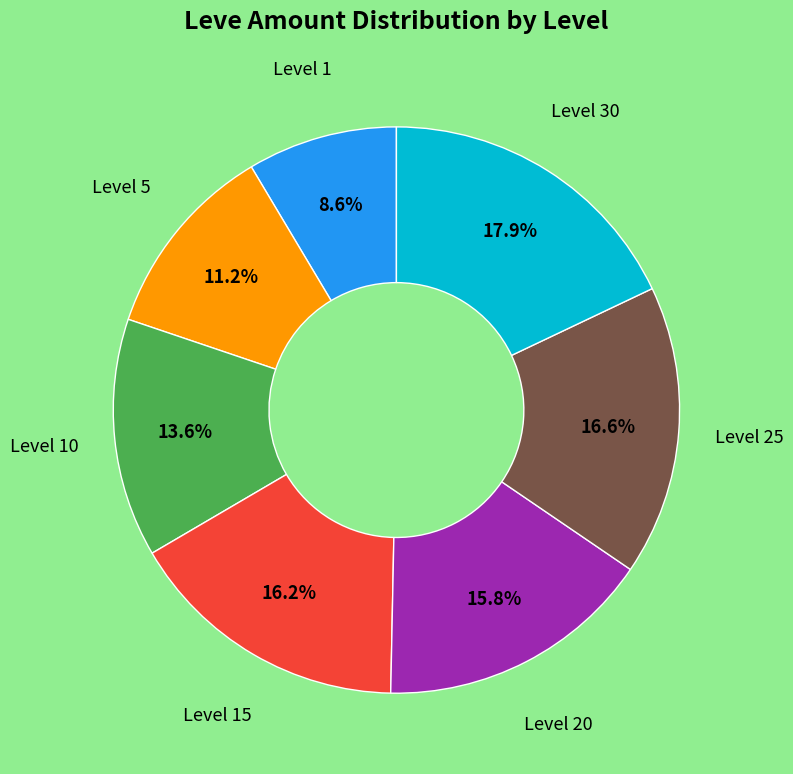

Is there a majority slice in this chart?

No